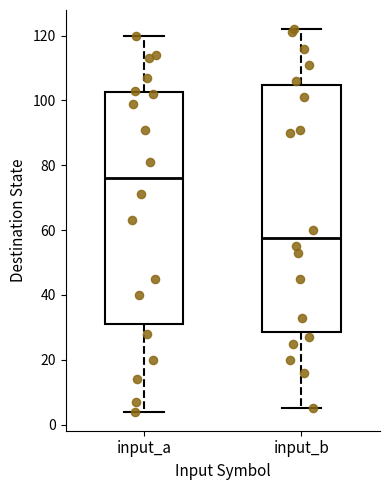

Reading left to right, read every box against the y-axis: the position of its median line, the range the box covers, and the ends of its whiskers. The values are not printed on the chart, so give them approximately, as read against the axis.

input_a: median 76, box 32 to 102, whiskers 4 to 120
input_b: median 58, box 28 to 104, whiskers 6 to 122